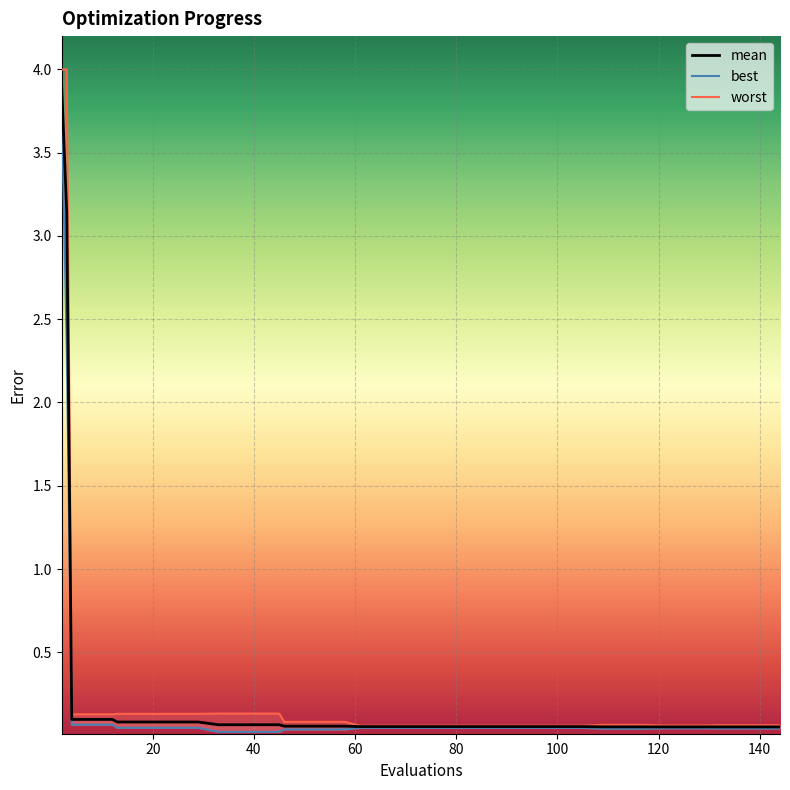

True or false: worst and mean cross at least once.

False